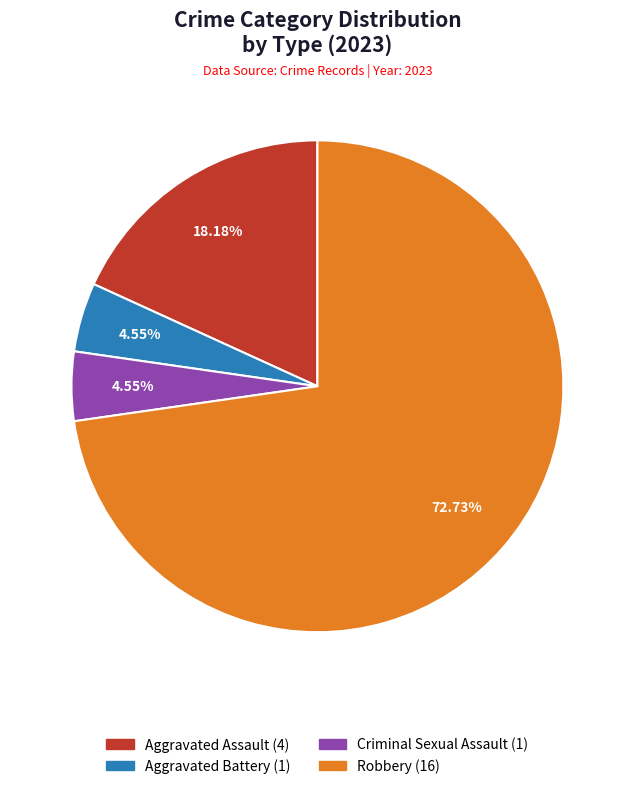

What is the largest slice in the pie chart?

Robbery